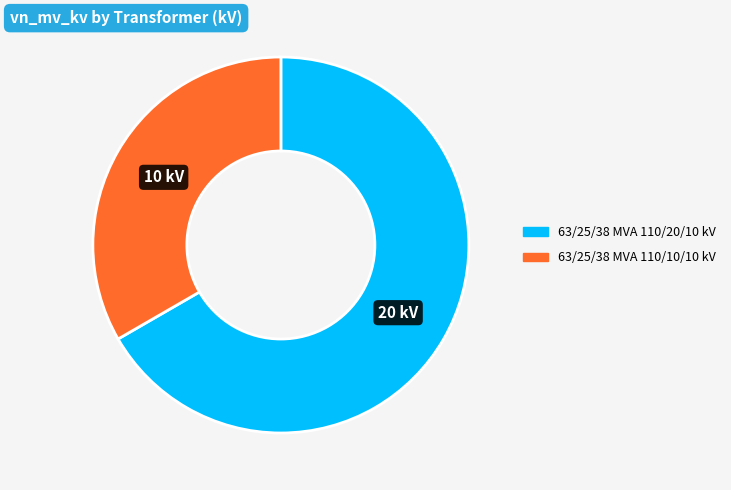

Which slice is the smallest?

63/25/38 MVA 110/10/10 kV